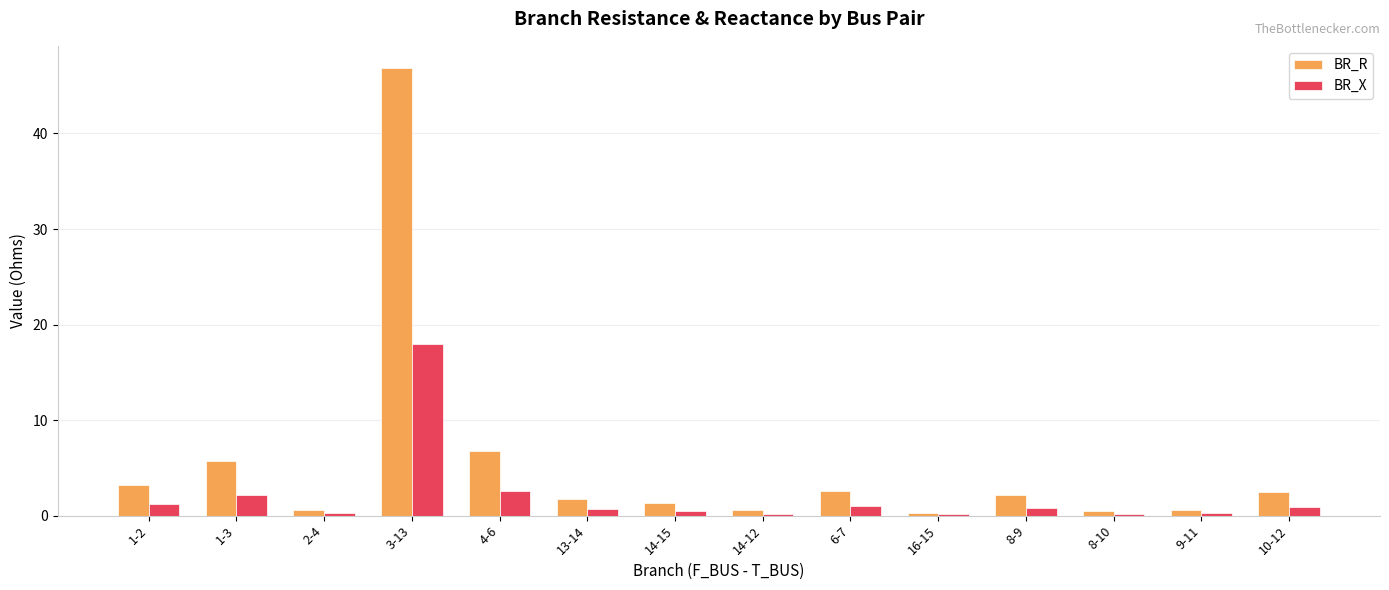

What is the total value across all series at 8-9?

3.1